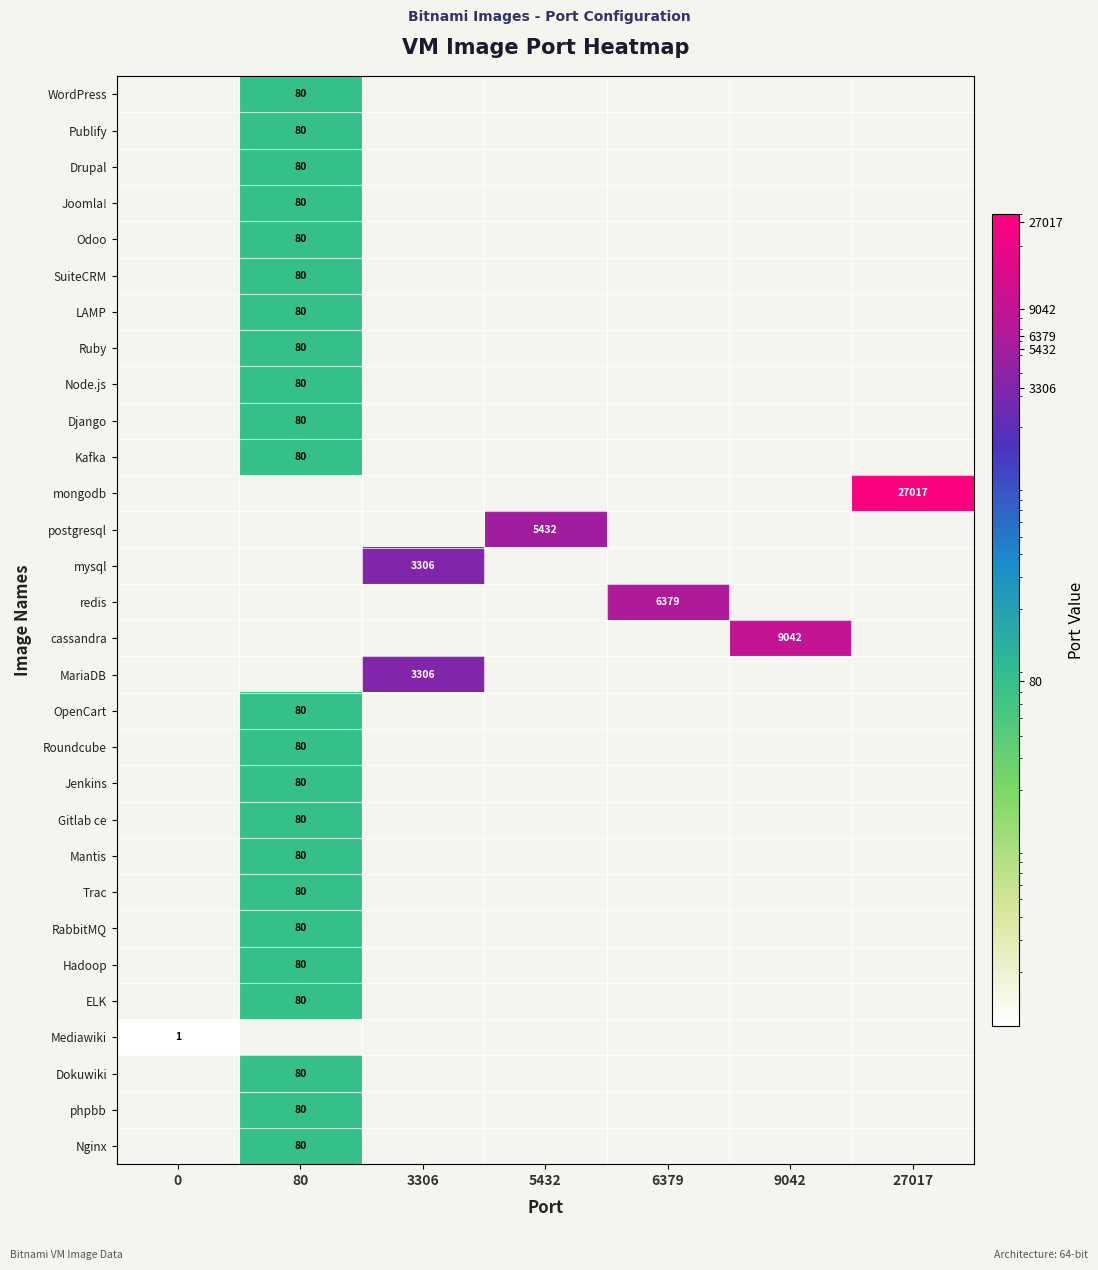

Is it true that Publify equals 80 at 80?

True